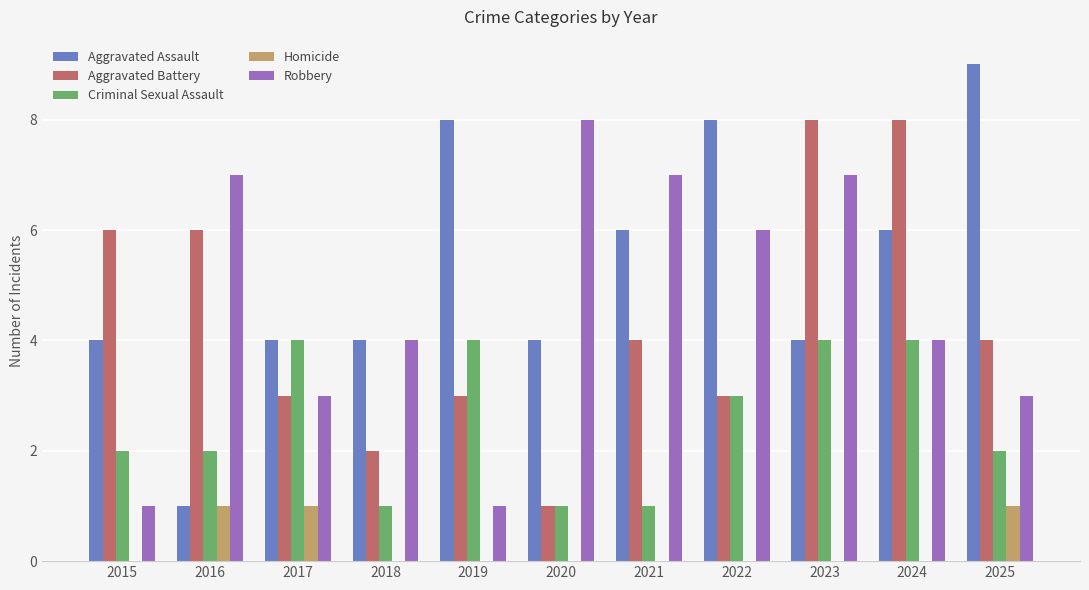

True or false: Robbery has a value of 4 at 2024.

True